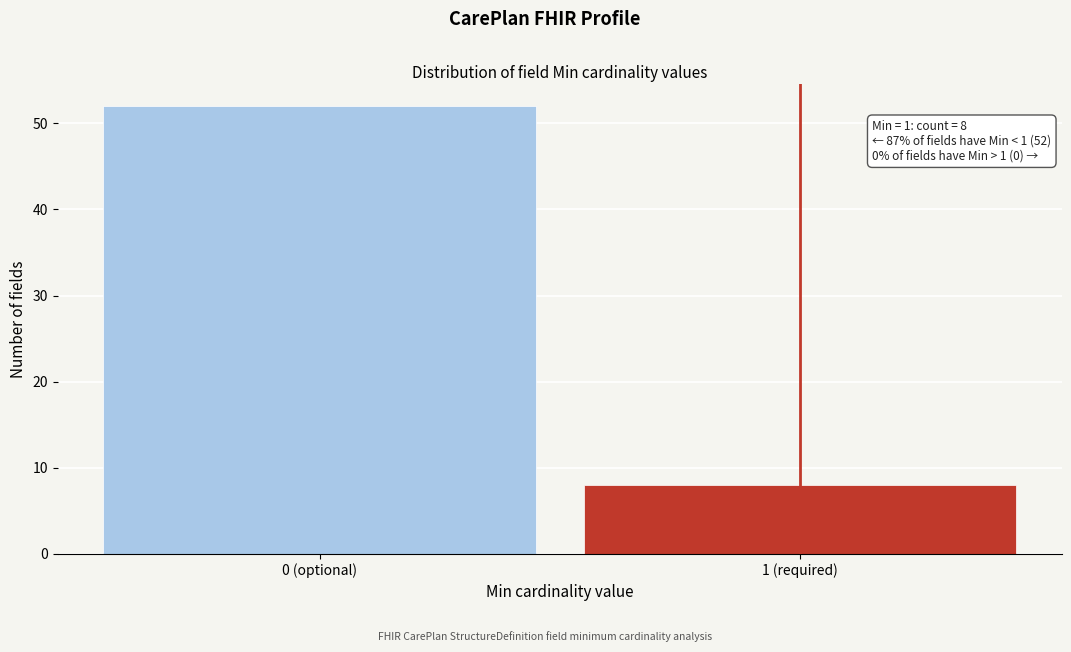

Reading right to left, what are all the values shown in this chart?

8	52